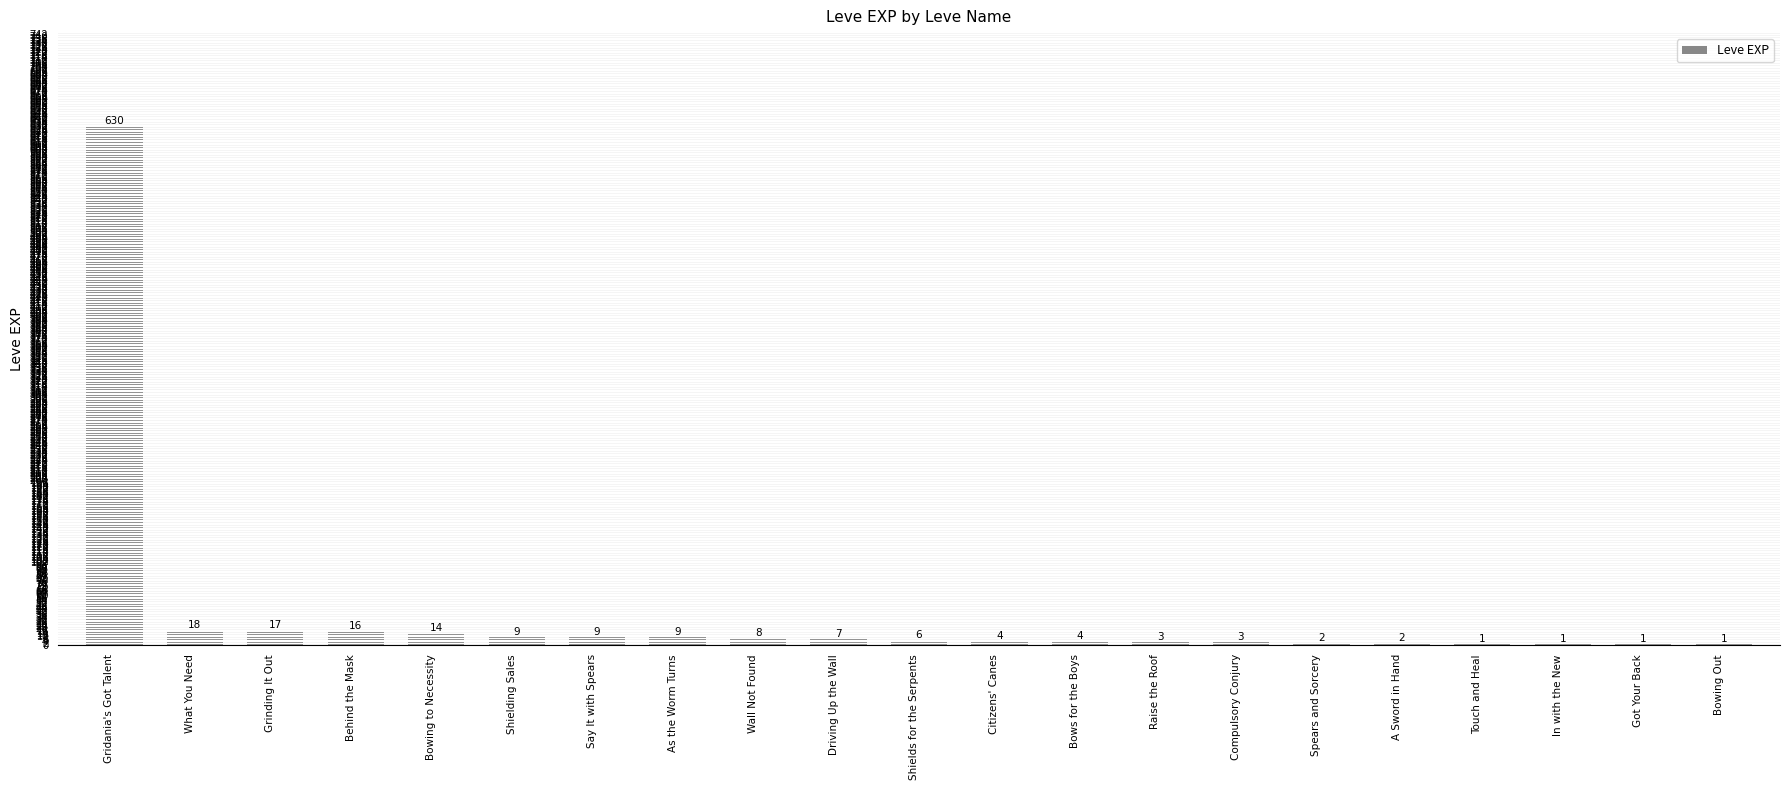

What is the greatest value displayed?

630